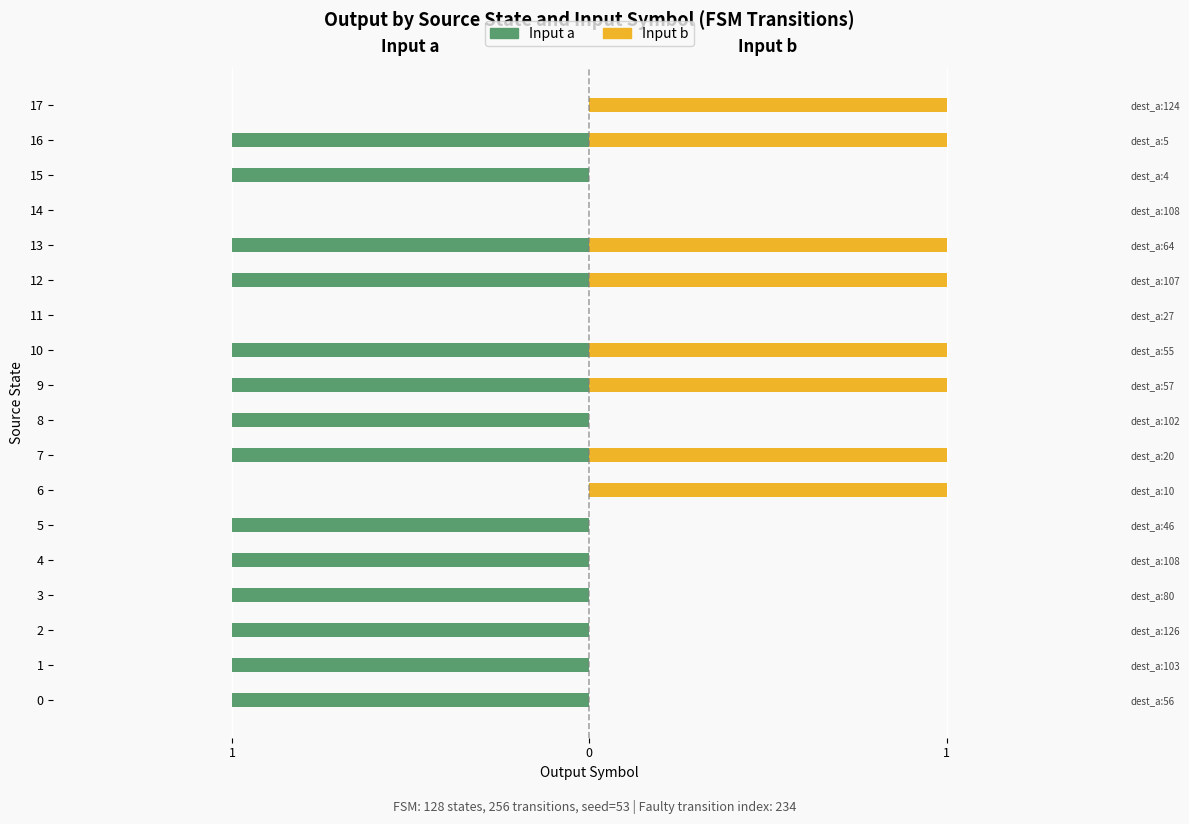

Which series changed the most between 2 and 3?

Input a